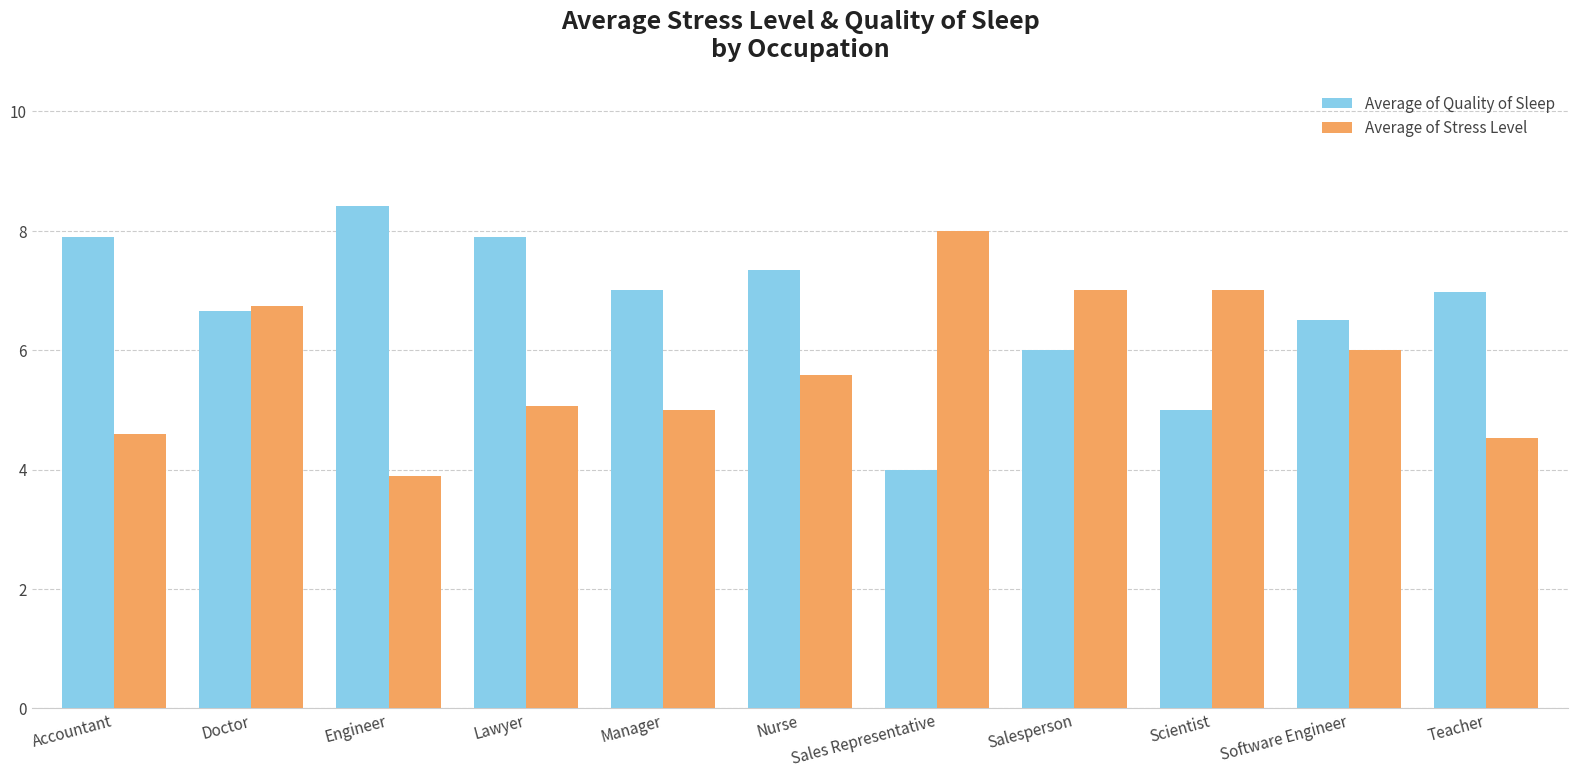

The Average of Quality of Sleep series shows 3.2 at Scientist. True or false?

False